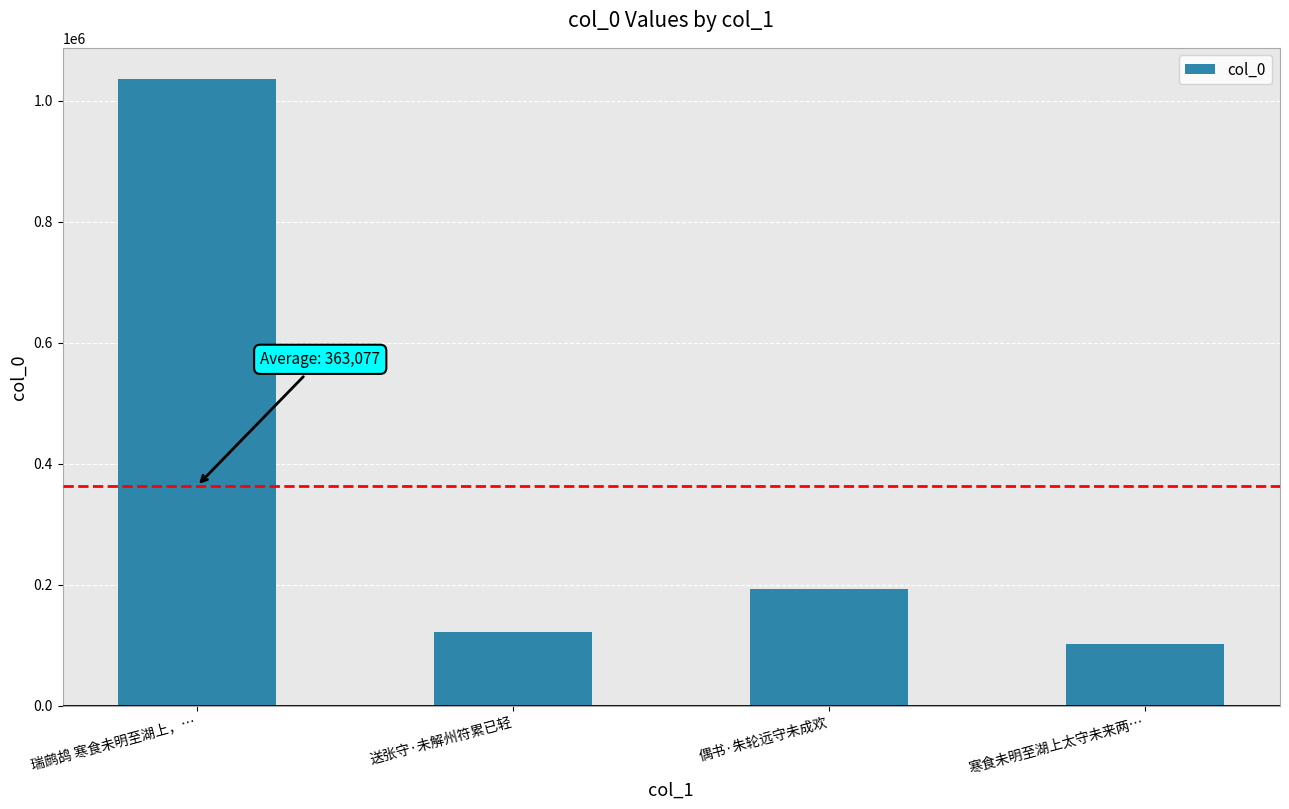

The chart shows a value of 193186 at 偶书·朱轮远守未成欢. True or false?

True